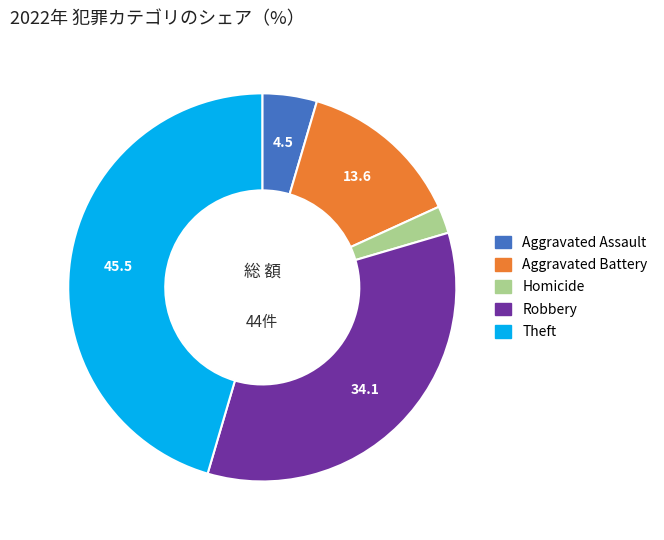

Do Aggravated Assault and Aggravated Battery together represent more than half of the pie?

No